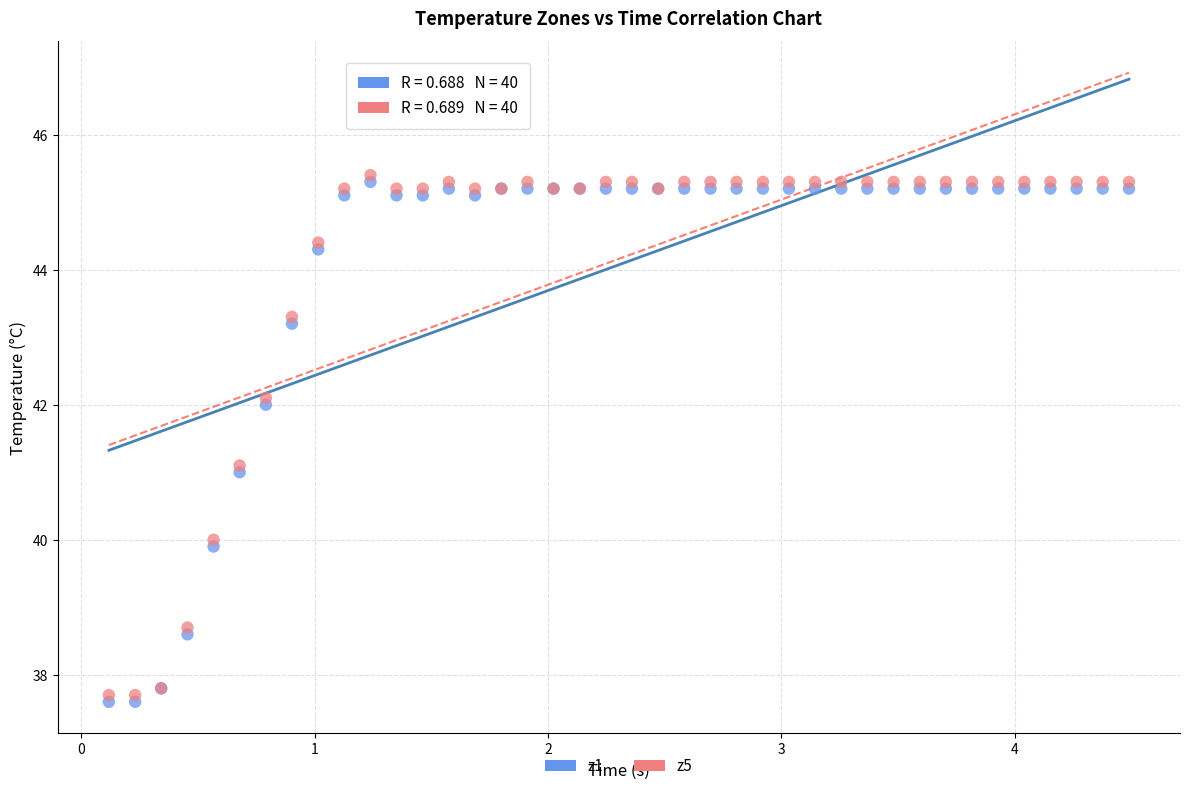

What are all the series names shown in the legend?

z1, z5